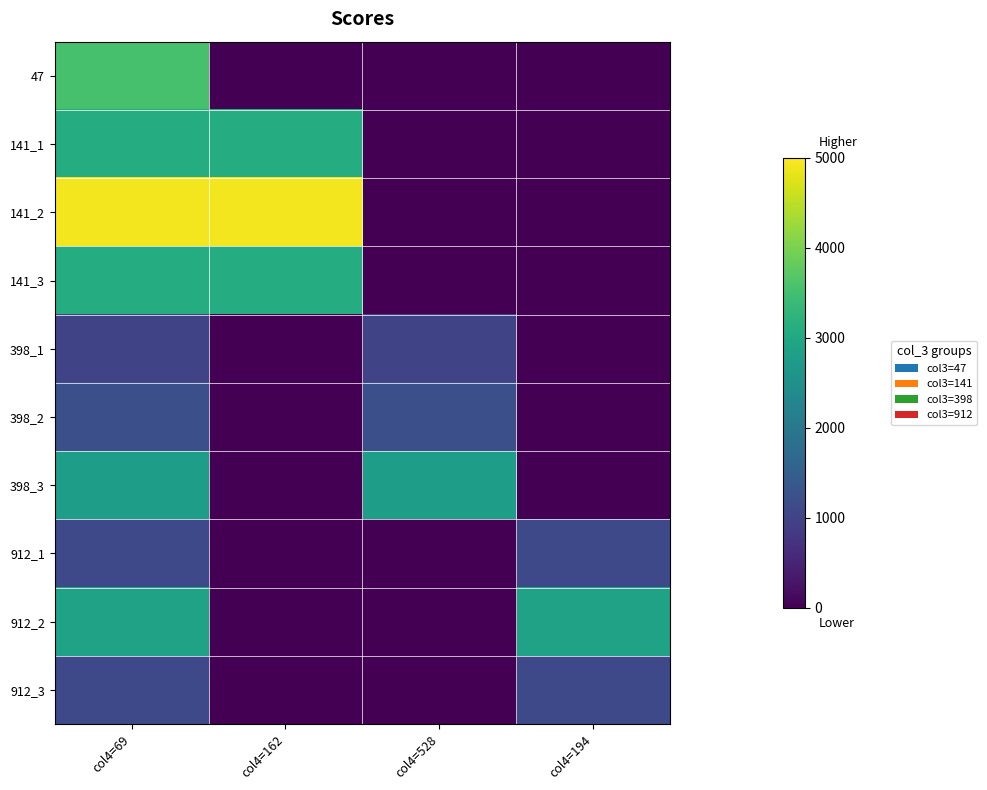

Reading right to left, what are all the values shown in this chart?

47: col4=194=0	col4=528=0	col4=162=0	col4=69=3536
141_1: col4=194=0	col4=528=0	col4=162=3090	col4=69=3090
141_2: col4=194=0	col4=528=0	col4=162=4915	col4=69=4915
141_3: col4=194=0	col4=528=0	col4=162=3088	col4=69=3088
398_1: col4=194=0	col4=528=1029	col4=162=0	col4=69=1029
398_2: col4=194=0	col4=528=1218	col4=162=0	col4=69=1218
398_3: col4=194=0	col4=528=2775	col4=162=0	col4=69=2775
912_1: col4=194=1108	col4=528=0	col4=162=0	col4=69=1108
912_2: col4=194=2889	col4=528=0	col4=162=0	col4=69=2889
912_3: col4=194=1111	col4=528=0	col4=162=0	col4=69=1111